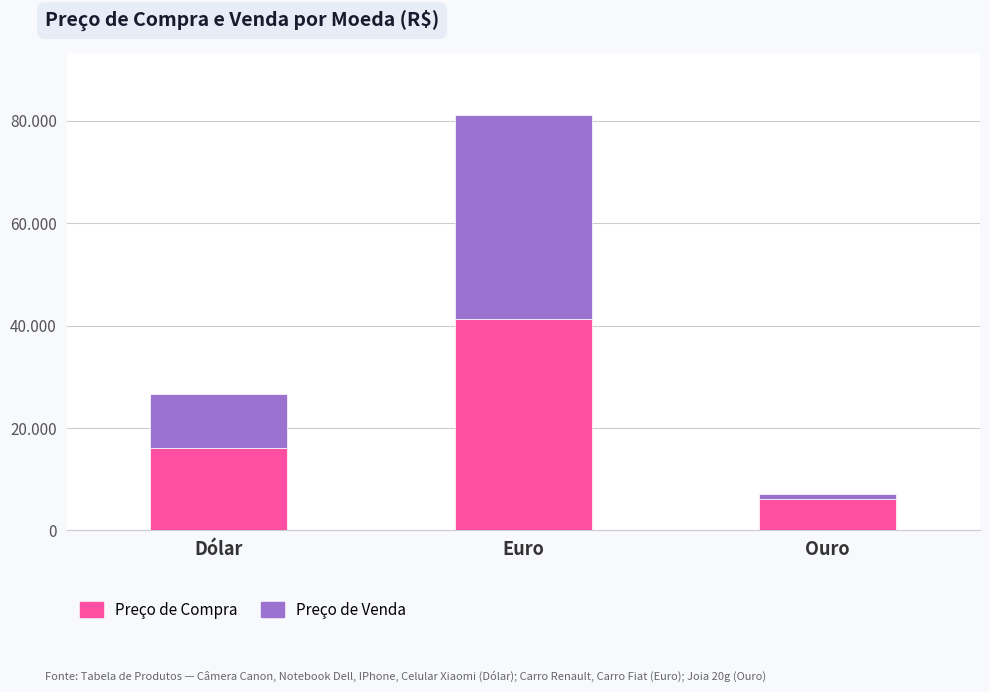

What are all the series names shown in the legend?

Preço de Compra, Preço de Venda